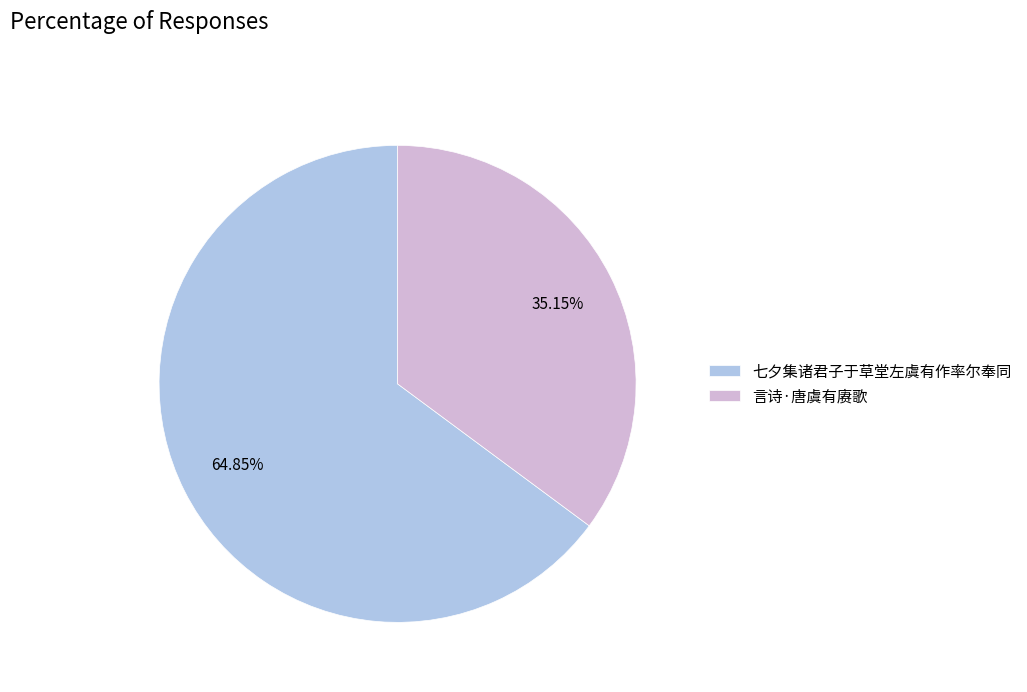

Is there any slice that represents more than half of the pie?

Yes